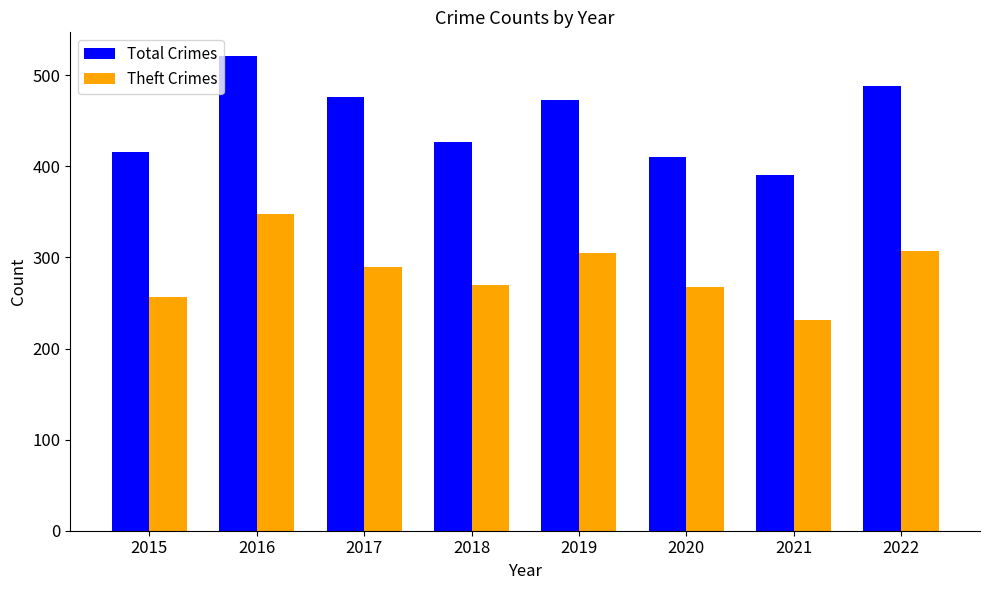

Which category has the lowest value in the Theft Crimes series?

2021